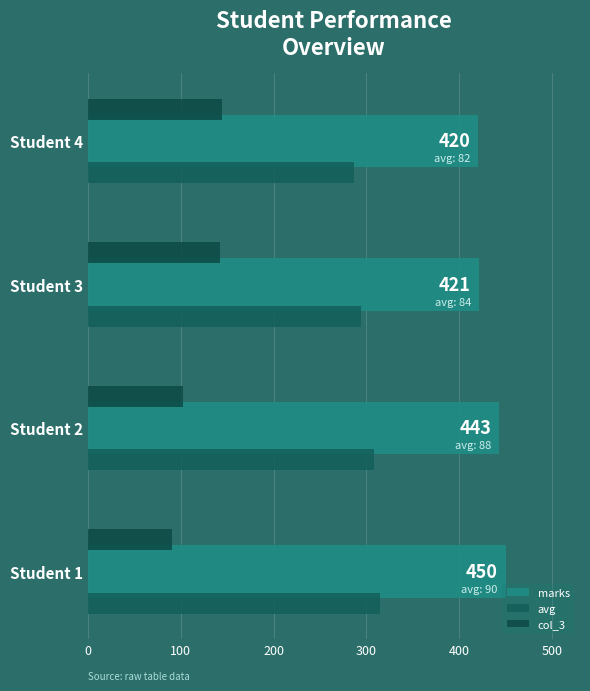

What is the value of the col_3 bar at the 3rd from the left?

142.2